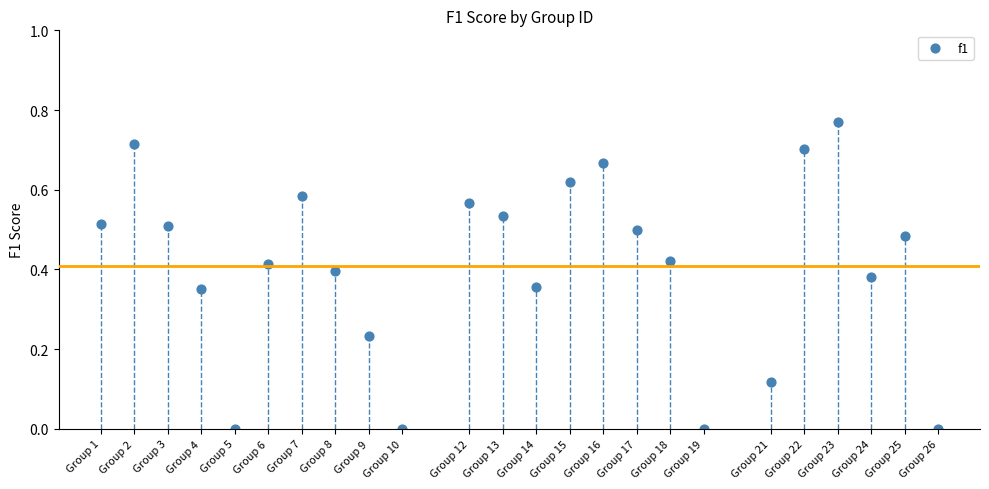

What is the range of X values (max minus min)?

25.0